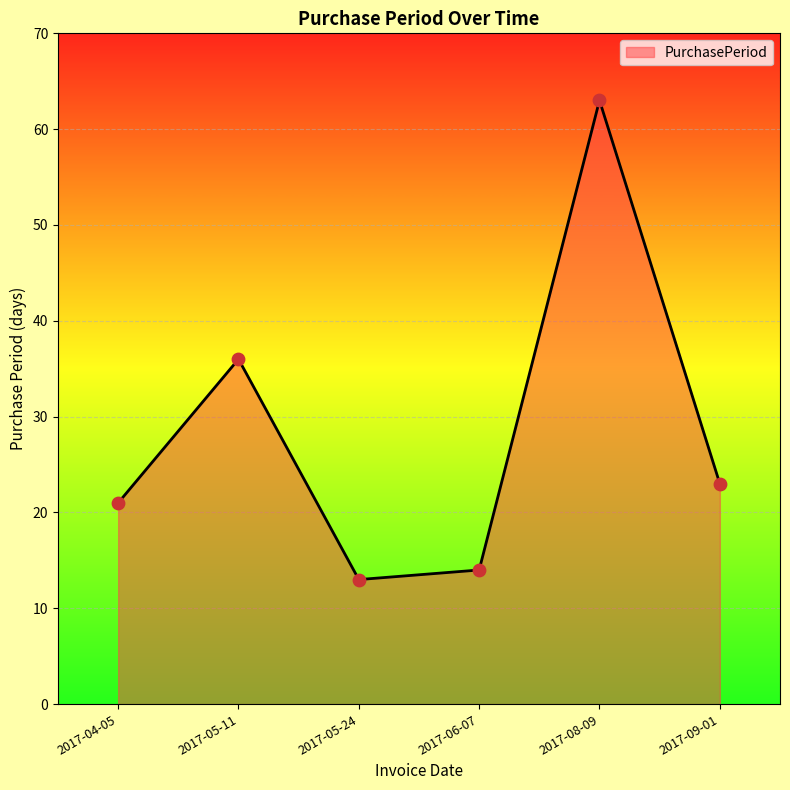

What is the change in value from 2017-04-05 to 2017-08-09?

+42